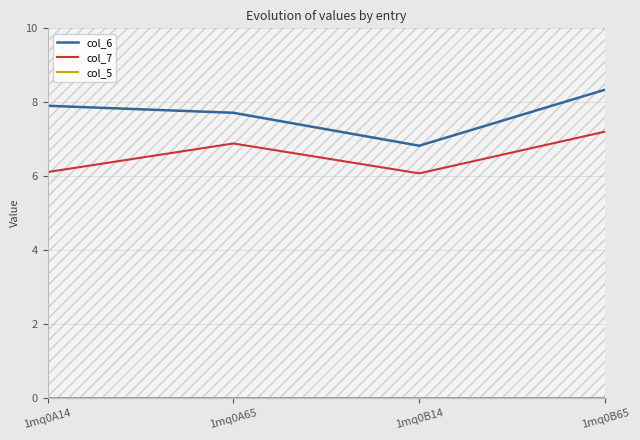

Where does the col_6 series first go above 7?

1mq0A14